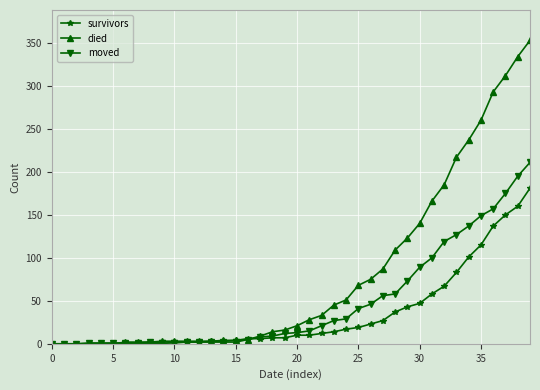

What is the highest value of the survivors series?

181